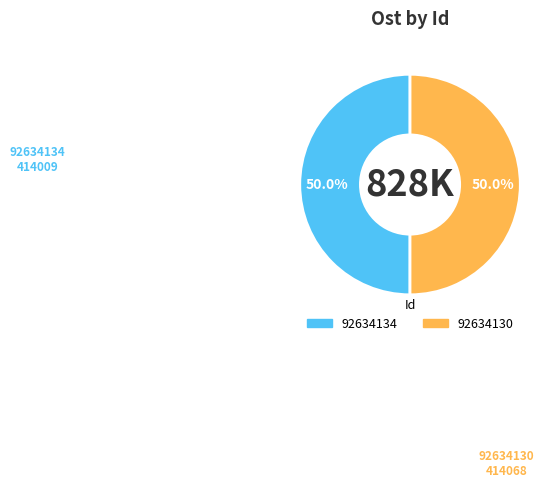

What is the ratio of the value at 92634134 to the value at 92634130?

1.0